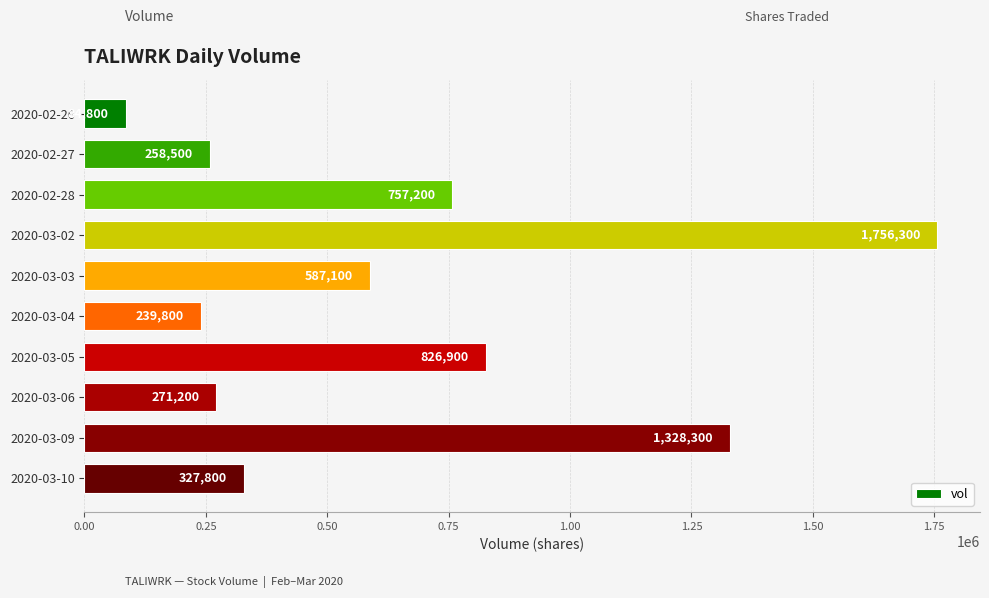

Reading bottom to top, list all the values displayed in this chart.

2020-03-10=327800	2020-03-09=1328300	2020-03-06=271200	2020-03-05=826900	2020-03-04=239800	2020-03-03=587100	2020-03-02=1756300	2020-02-28=757200	2020-02-27=258500	2020-02-26=84800